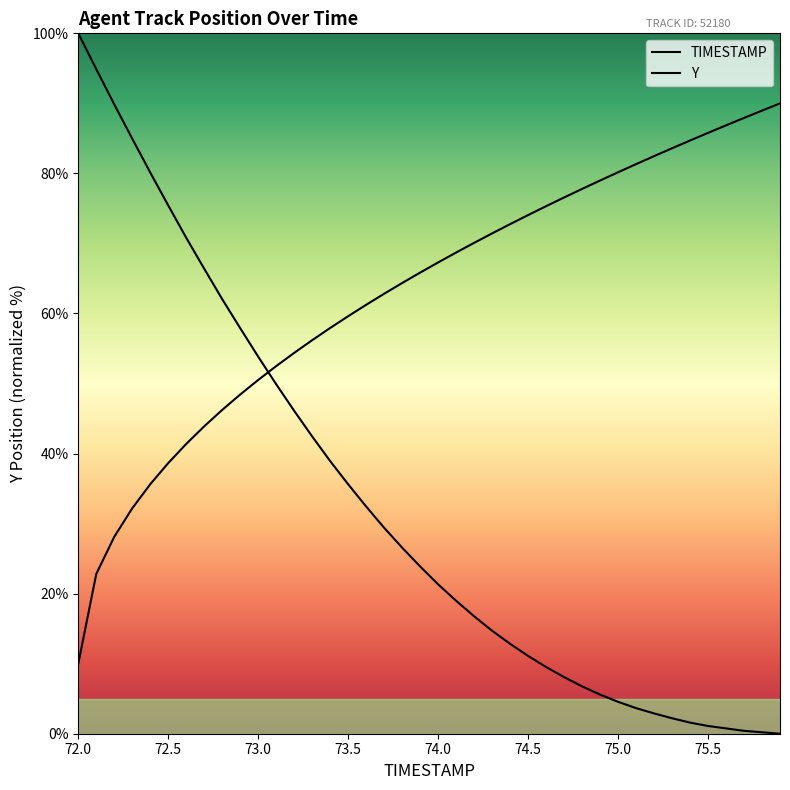

What position from the right is 75.5?

5